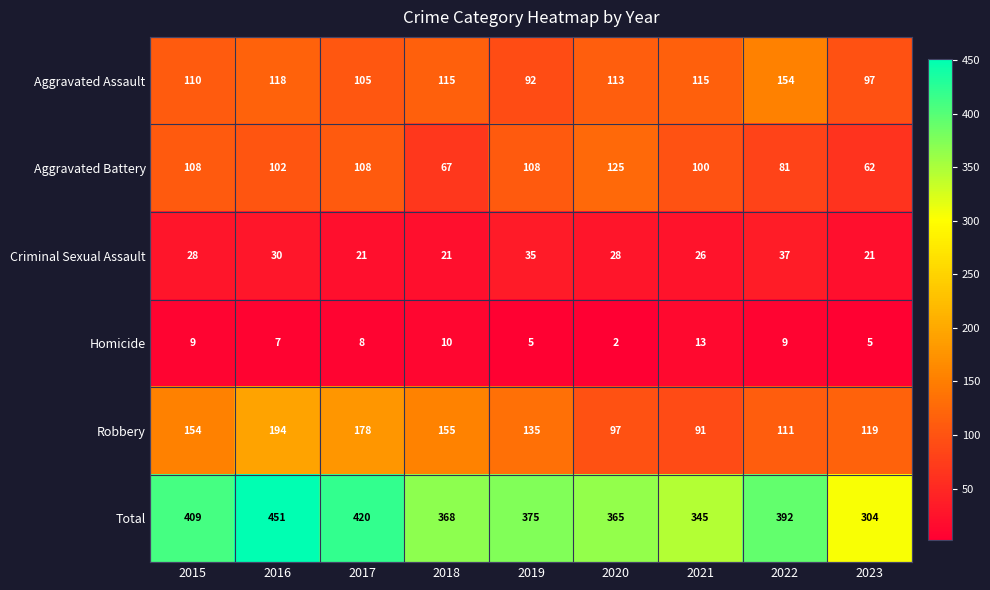

What is the spread (max minus min) of values at 2020?

363